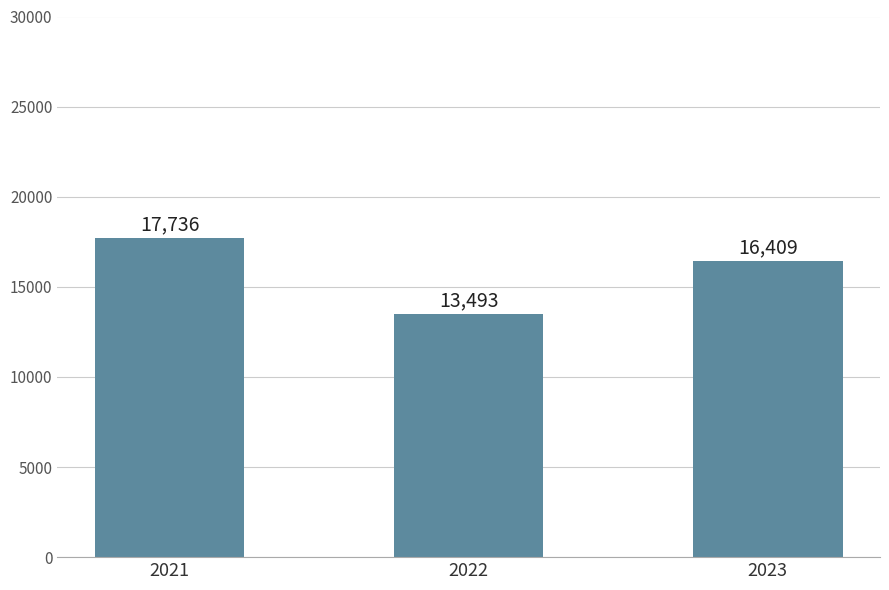

Count the number of data series in this chart.

1